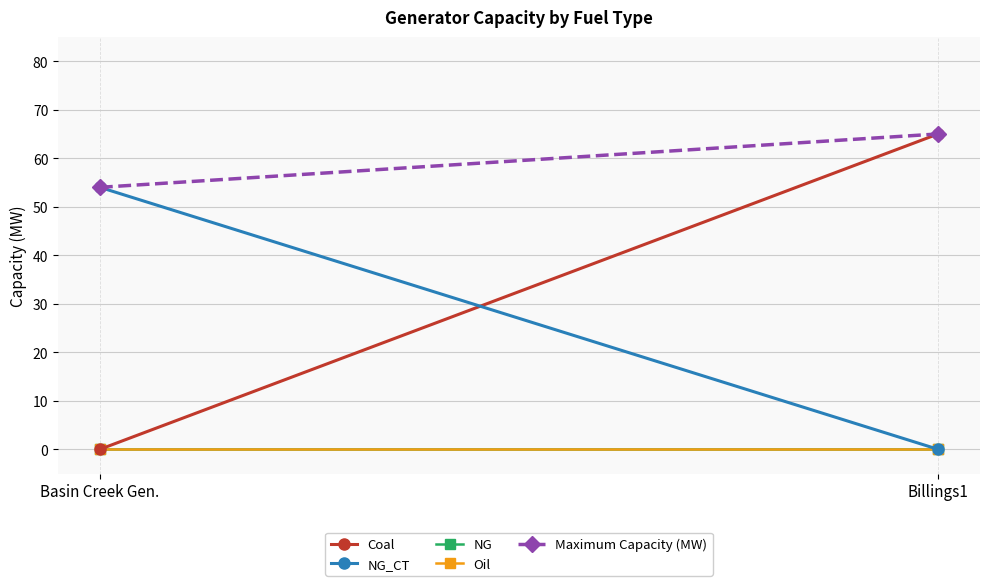

Count the number of data series in this chart.

5